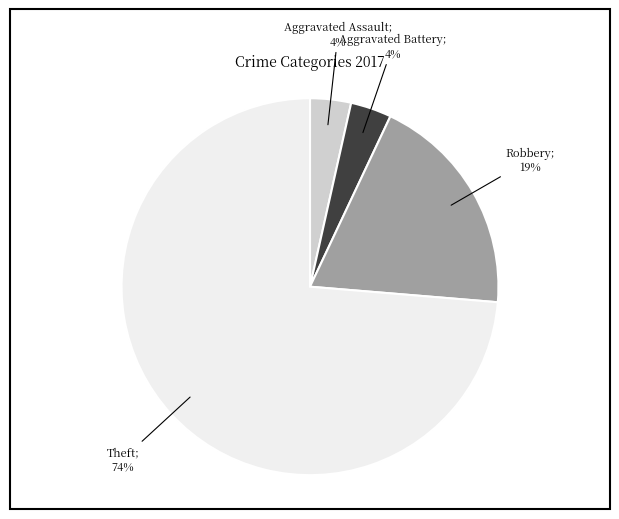

To the nearest percent, what is the average slice percentage?

25%